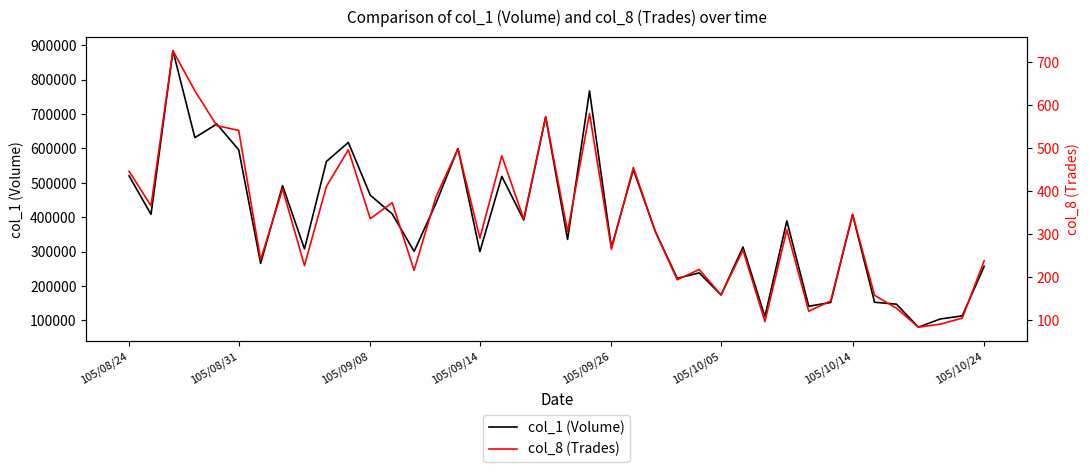

Is it true that col_1 (Volume) equals 440903 at 14?

True